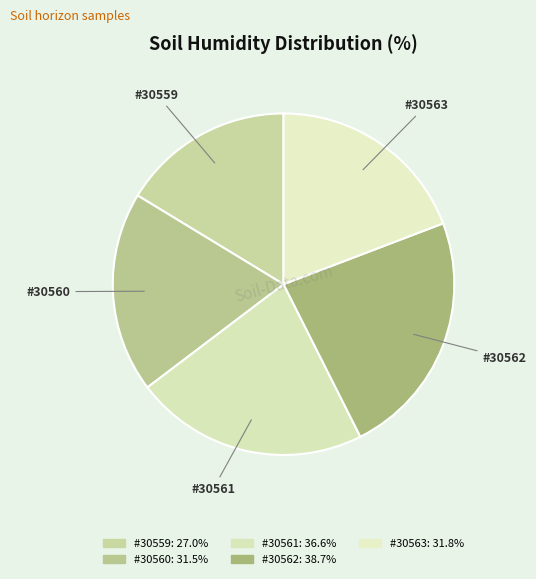

To the nearest percent, what is the average slice percentage?

20%